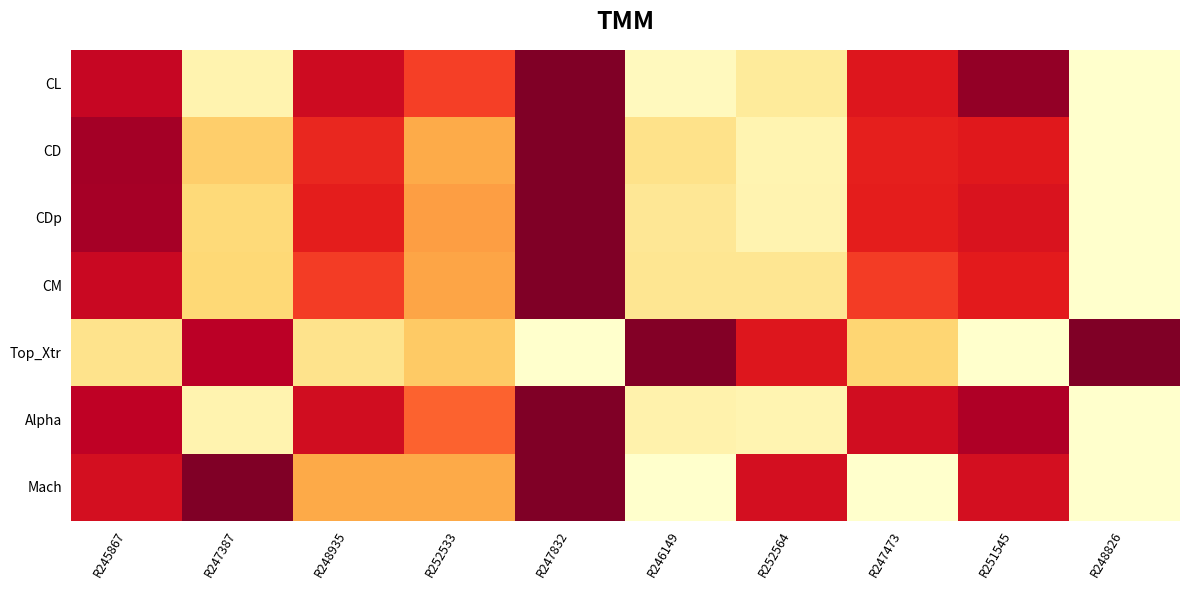

List the series in order of their peak value, lowest first.

CL, CD, CDp, CM, Top_Xtr, Alpha, Mach